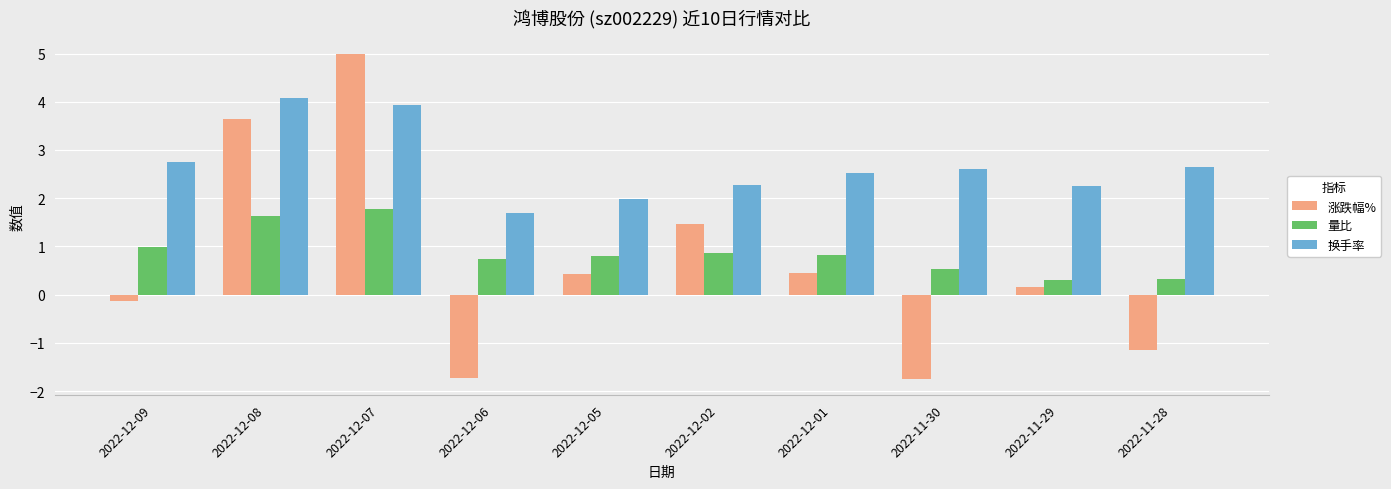

What position from the right is 2022-12-01?

4